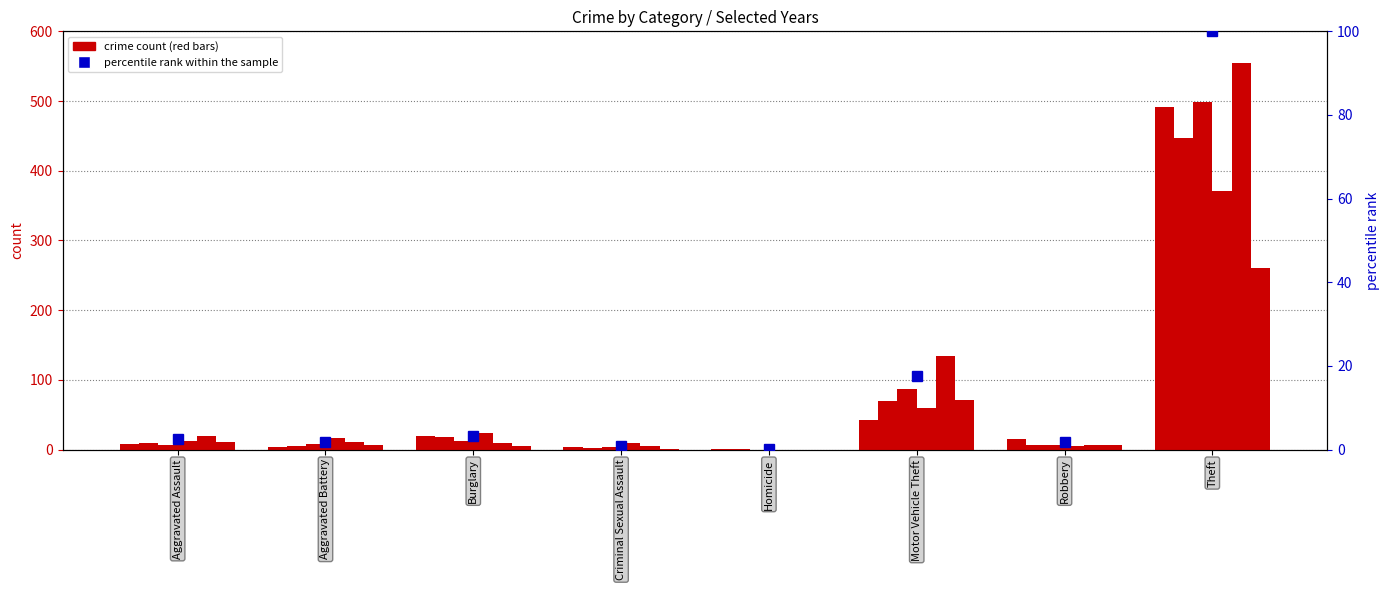

Is it true that the value at Criminal Sexual Assault is 1.5?

False